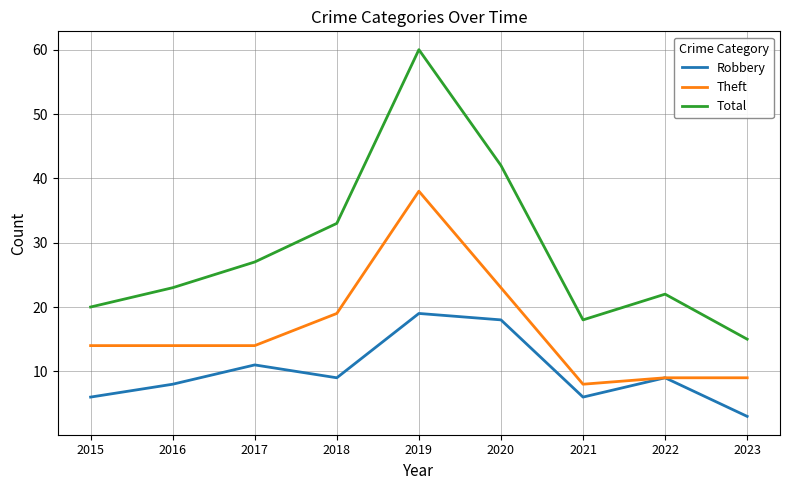

Reading left to right, transcribe all the data shown in this chart.

Robbery: 2015=6	2016=8	2017=11	2018=9	2019=19	2020=18	2021=6	2022=9	2023=3
Theft: 2015=14	2016=14	2017=14	2018=19	2019=38	2020=23	2021=8	2022=9	2023=9
Total: 2015=20	2016=23	2017=27	2018=33	2019=60	2020=42	2021=18	2022=22	2023=15